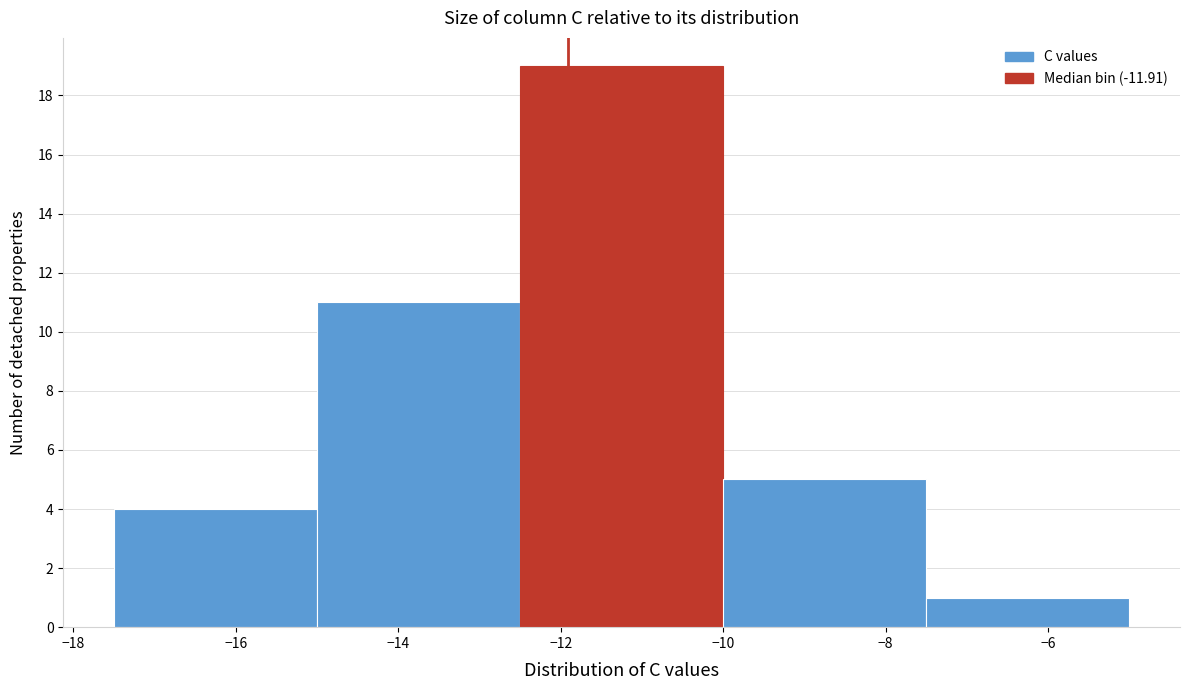

Reading left to right, list every bar in this chart as the range it spans on the x-axis followed by its height. The values are not printed on the chart, so give them approximately, as read against the axis.

-17.5 to -15.0: 4
-15.0 to -12.5: 11
-12.5 to -10.0: 19
-10.0 to -7.5: 5
-7.5 to -5.0: 1